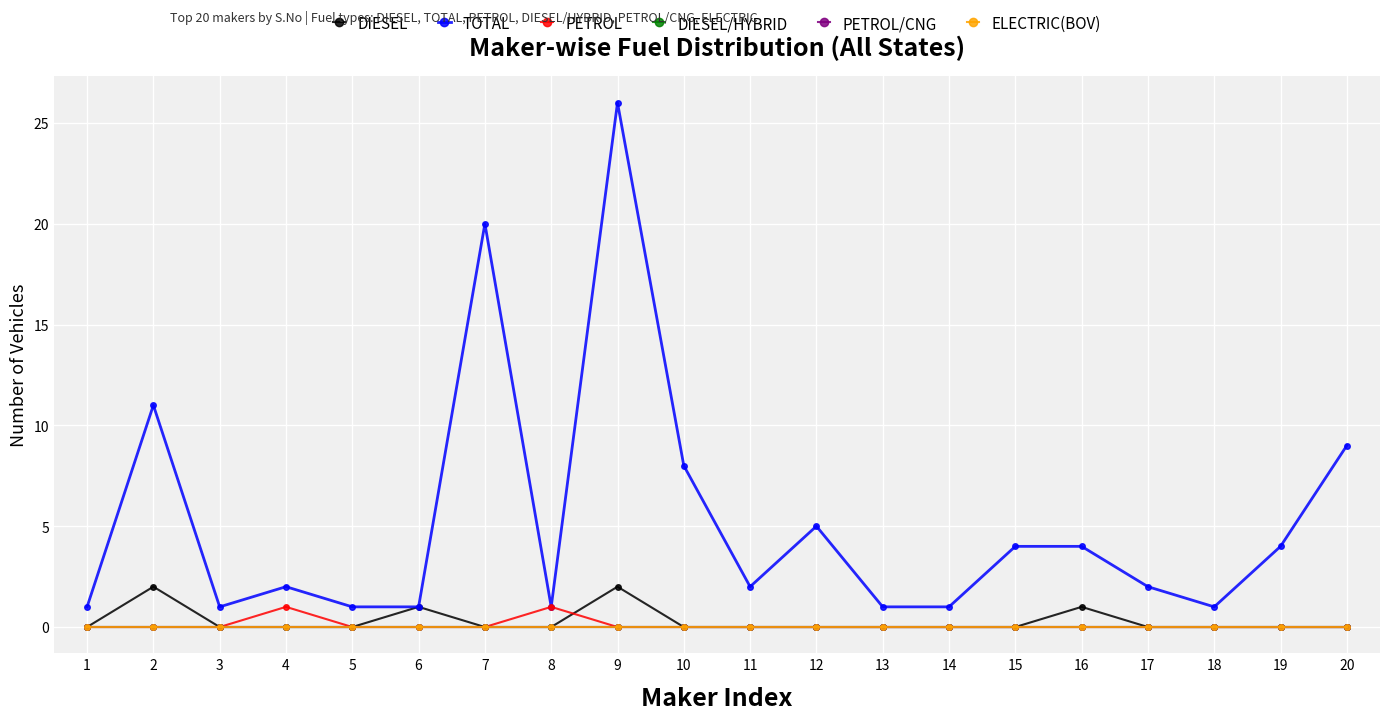

List the labels in order of ELECTRIC(BOV) value, largest first.

1, 2, 3, 4, 5, 6, 7, 8, 9, 10, 11, 12, 13, 14, 15, 16, 17, 18, 19, 20